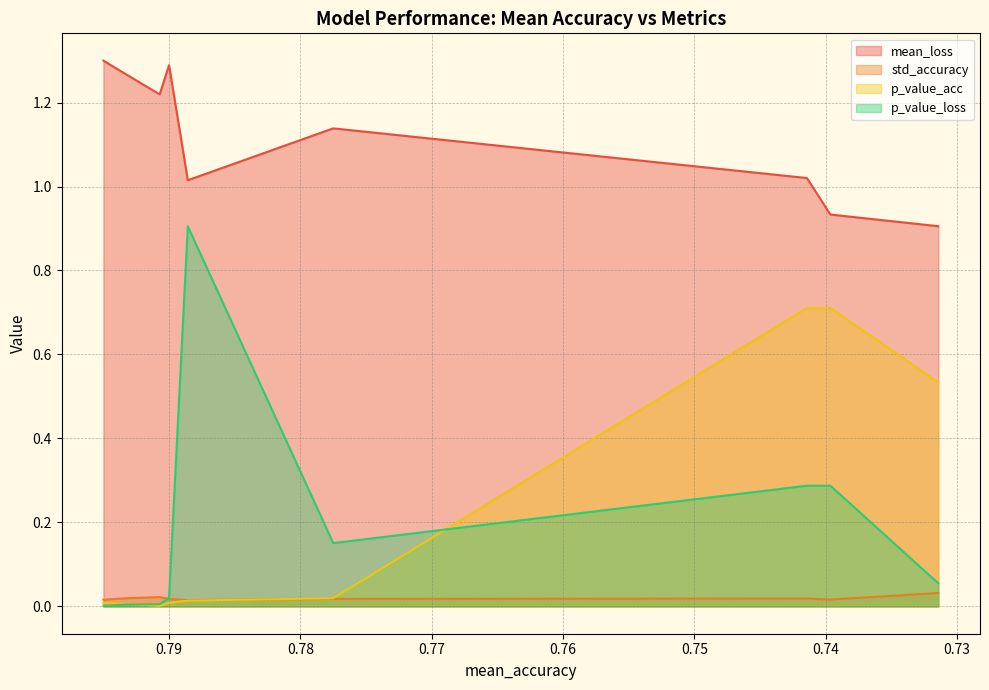

Does the chart display data point markers on the line(s)?

No